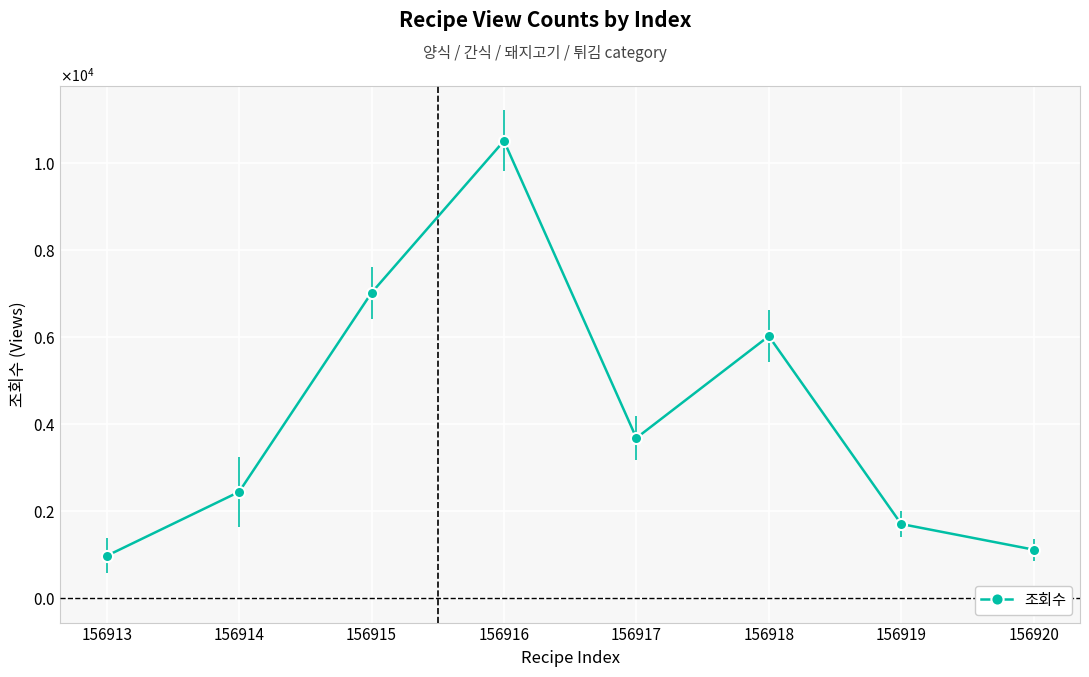

Where is the first local maximum?

156916